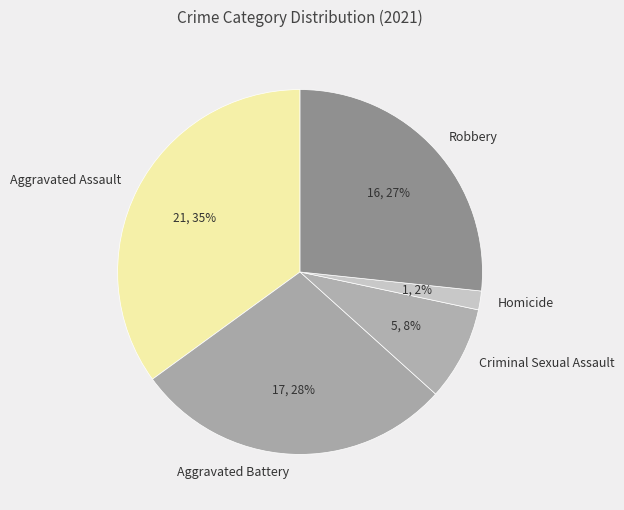

Which category has the biggest portion of the pie?

Aggravated Assault